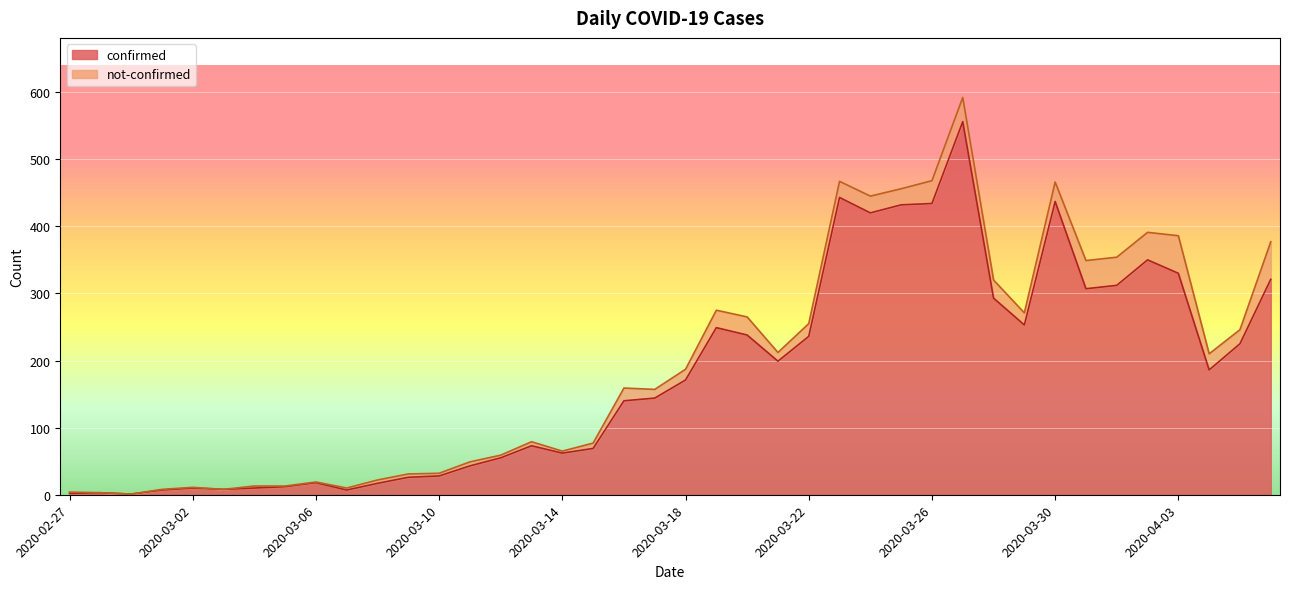

Which label corresponds to the largest value in the chart?

2020-03-27